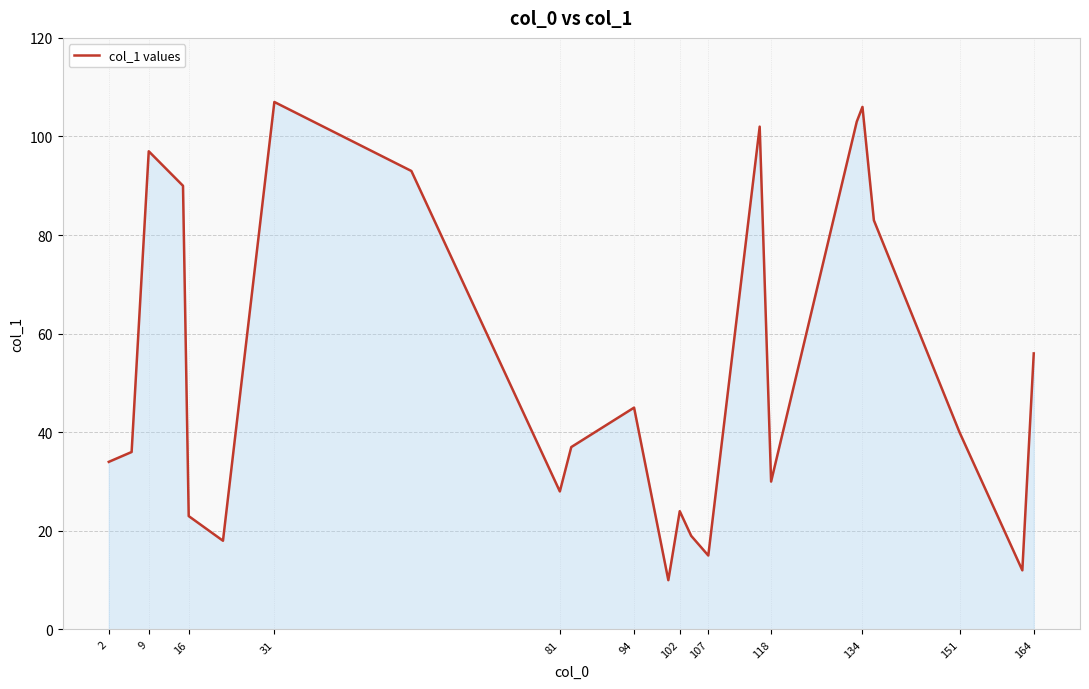

What is the sum of all values?

1208